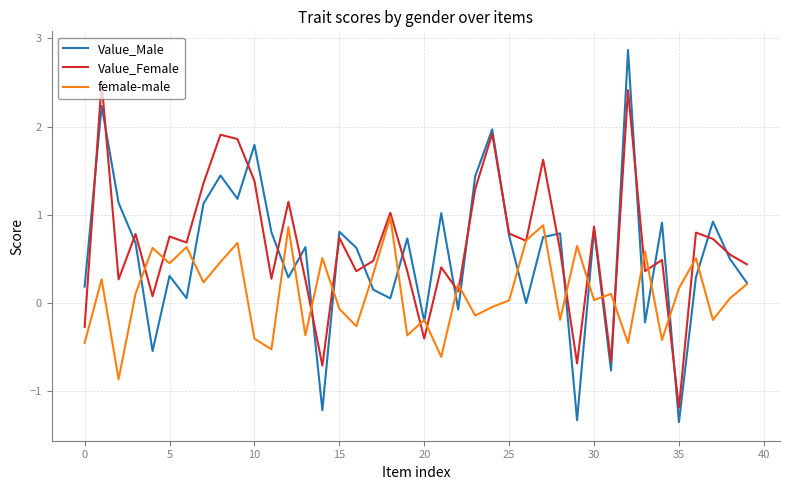

What is the maximum value for female-male?

1.0